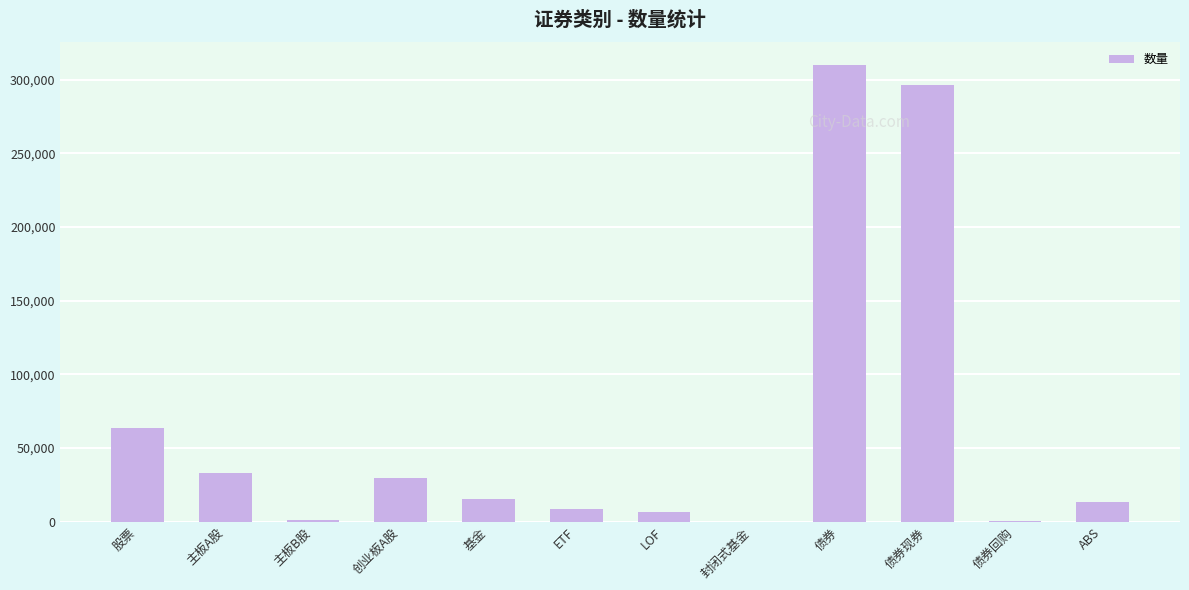

Is it true that the value at 创业板A股 is 29670?

True